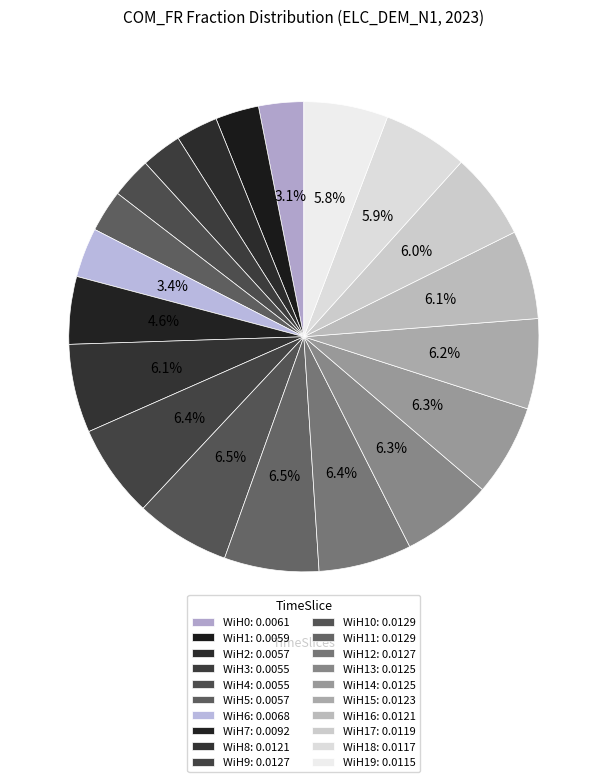

How many segments does this pie chart have?

20